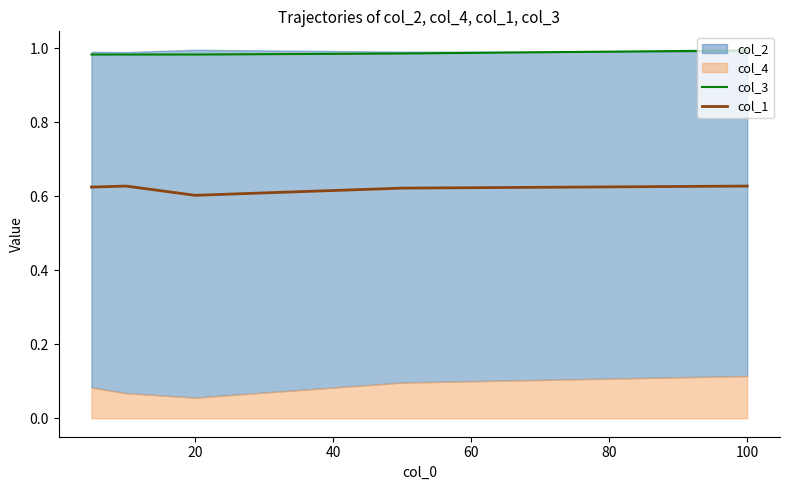

True or false: col_3 and col_1 intersect in this chart.

False